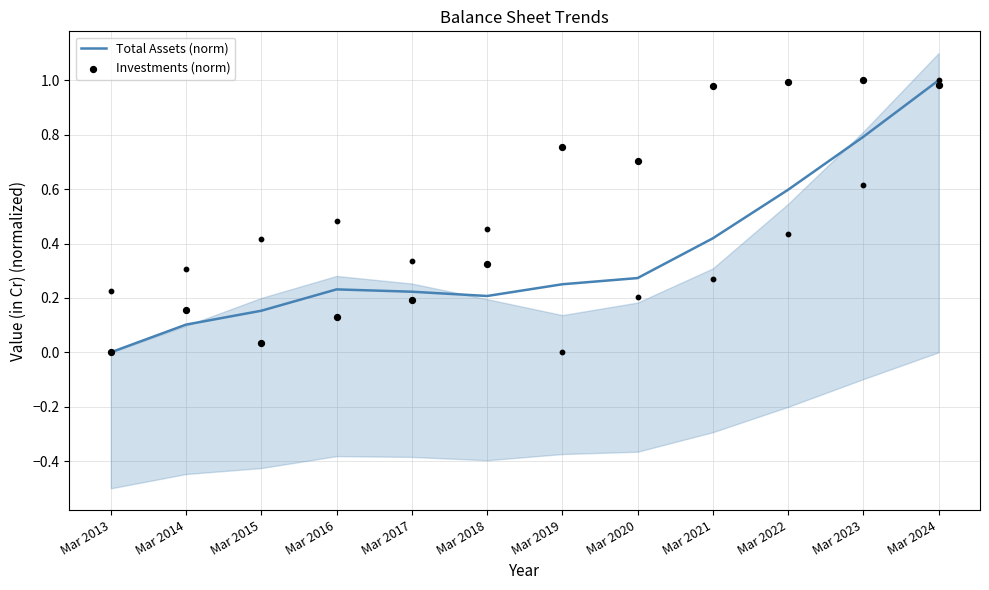

Which series has the largest Y range (max minus min)?

Total Assets (norm)